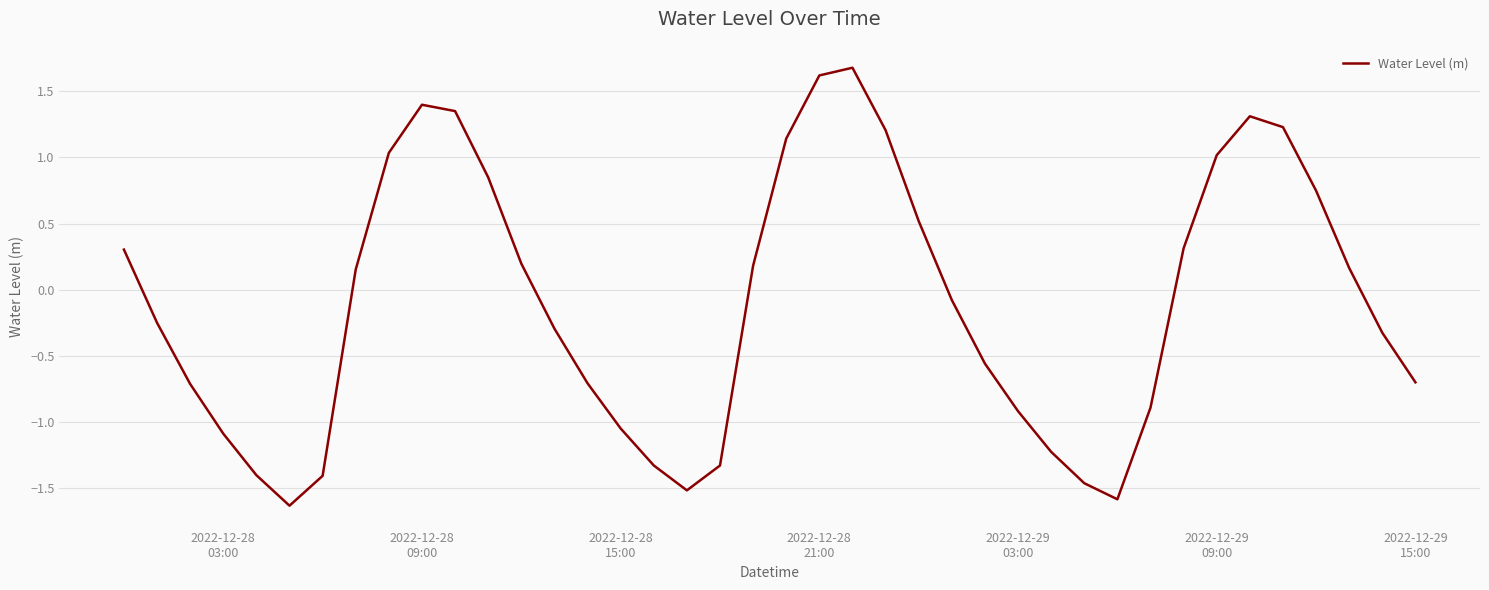

What is the greatest value displayed?

1.7